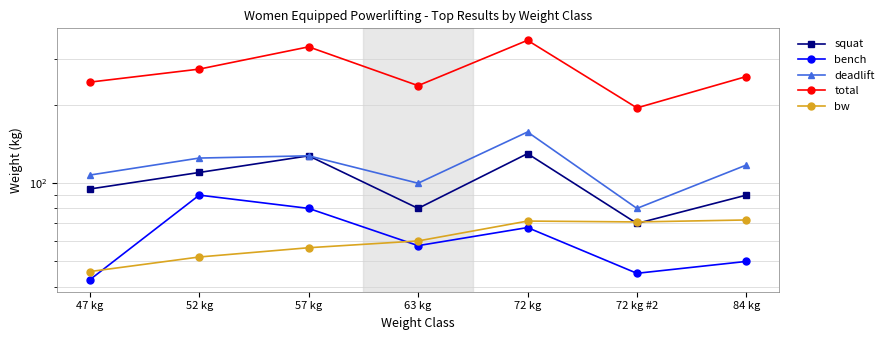

At which label is deadlift closest to 118?

84 kg